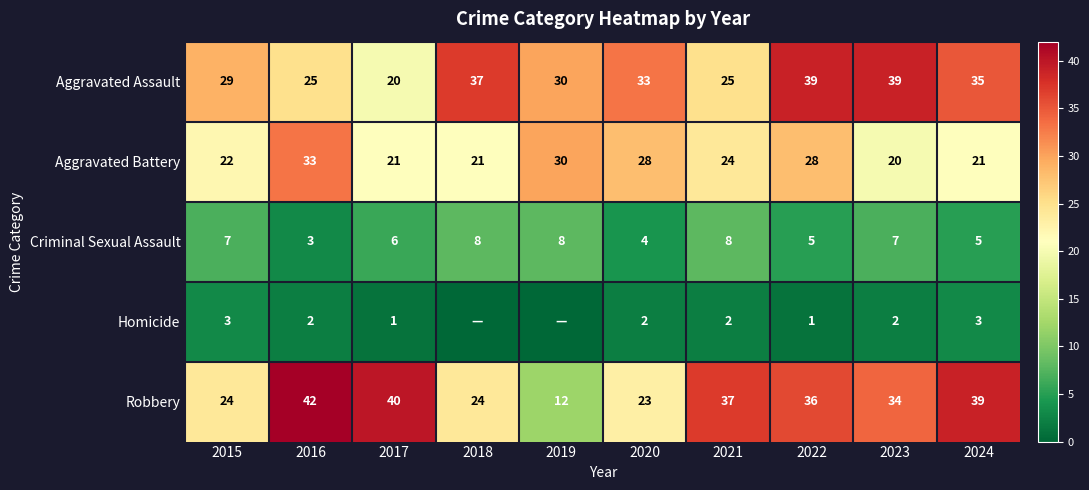

What is the total value across all series at 2020?

90